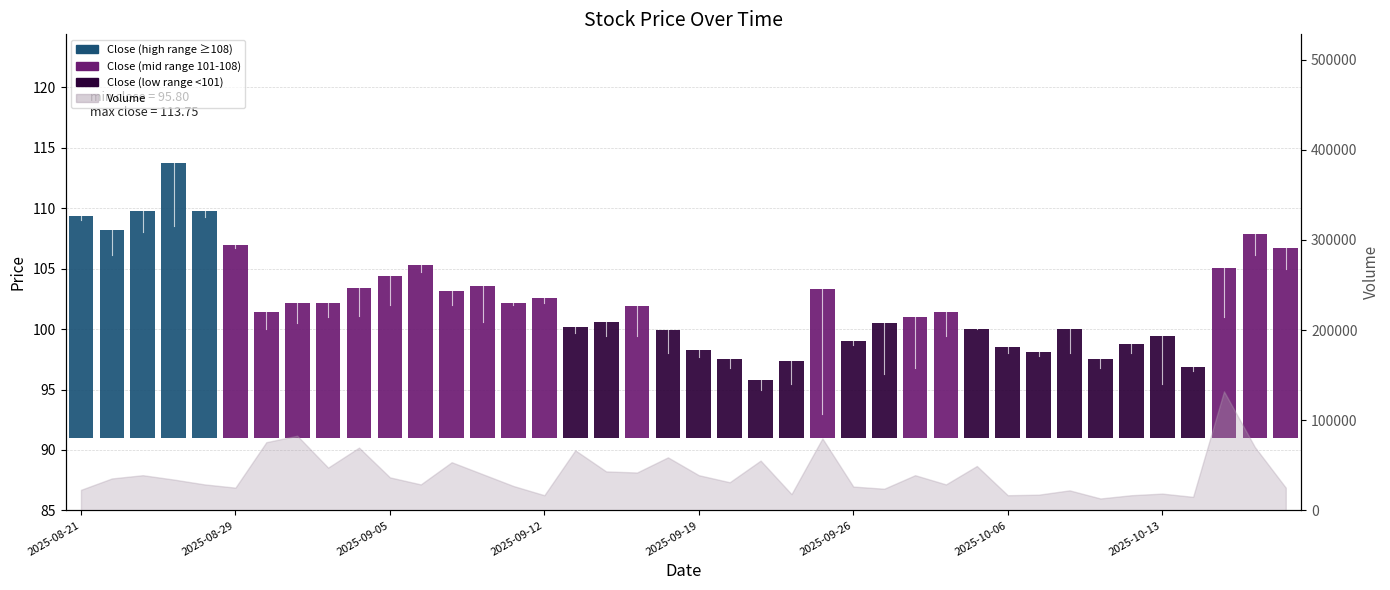

At which category does the chart reach its minimum across all series?

2025-08-21